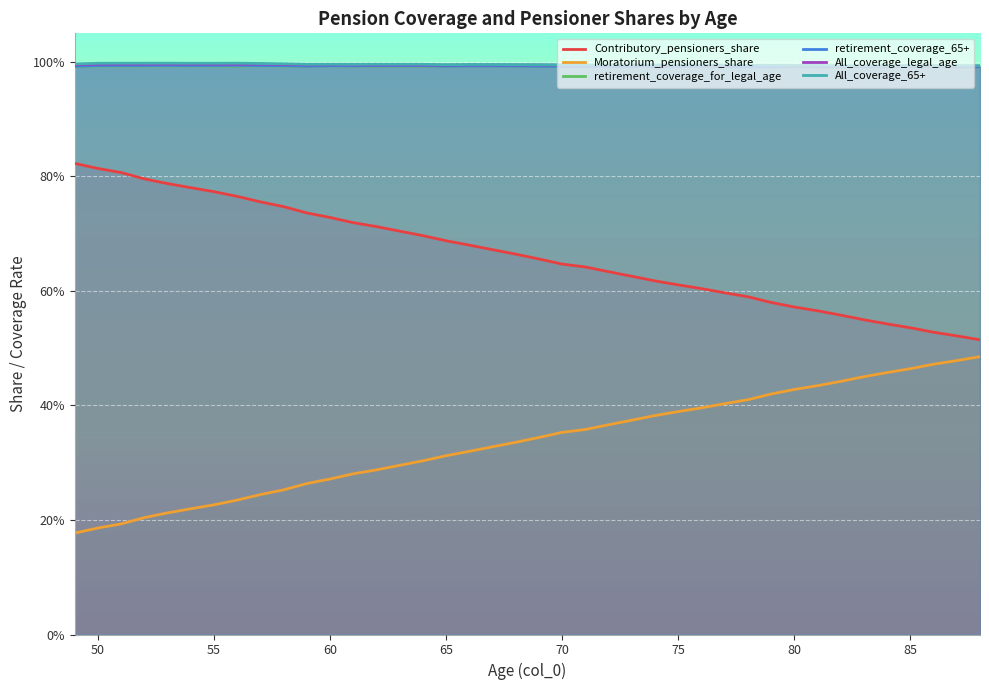

What are all the series names shown in the legend?

Contributory_pensioners_share, Moratorium_pensioners_share, retirement_coverage_for_legal_age, retirement_coverage_65+, All_coverage_legal_age, All_coverage_65+